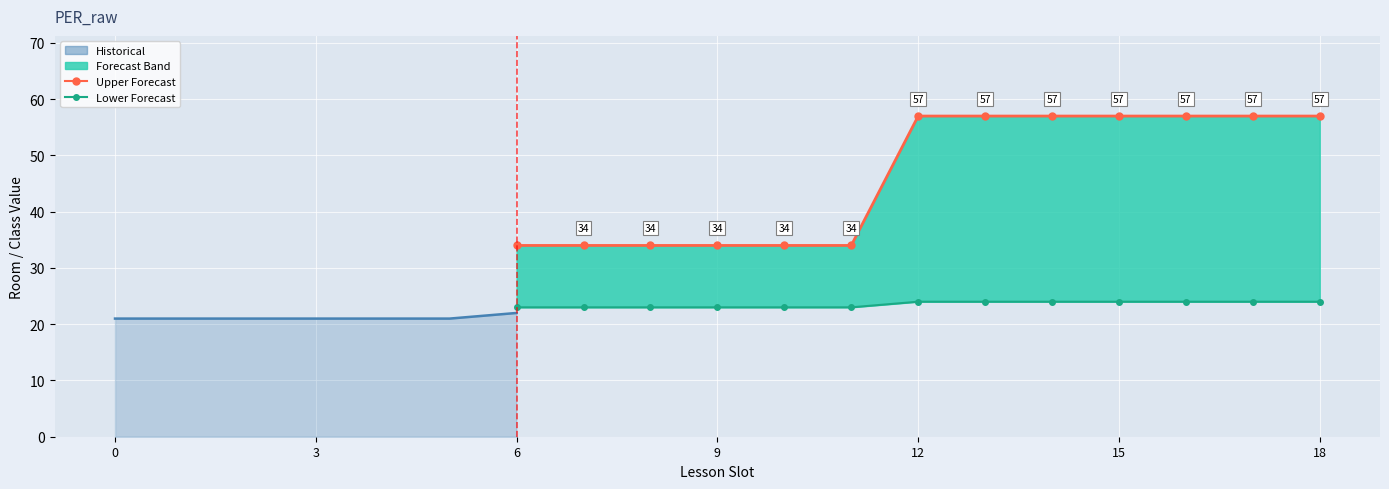

Between 6 and 11, which series saw the biggest shift?

Upper